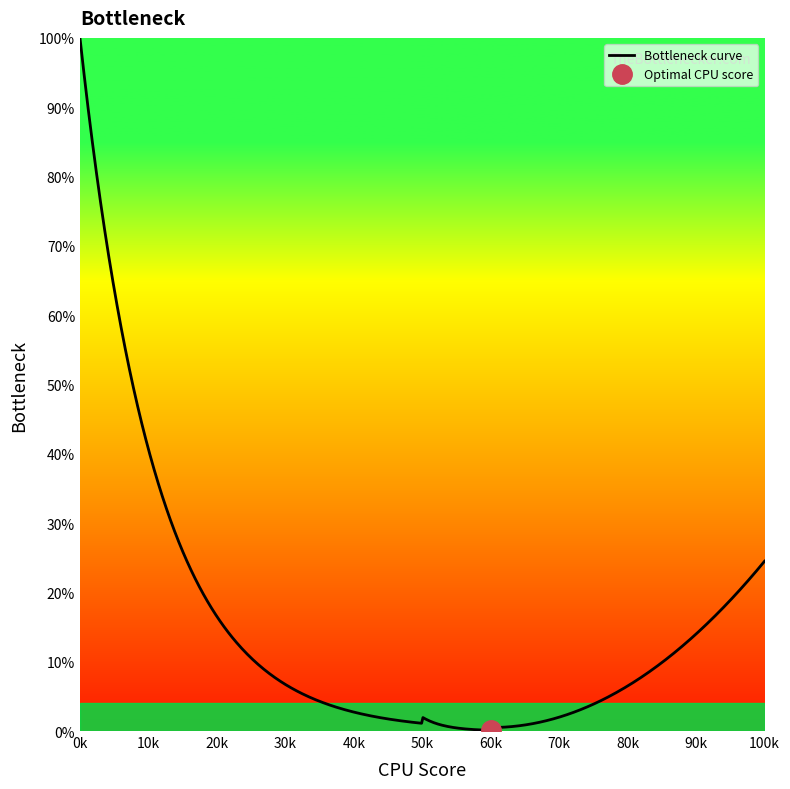

What is the highest value of the Bottleneck curve series?

100.0